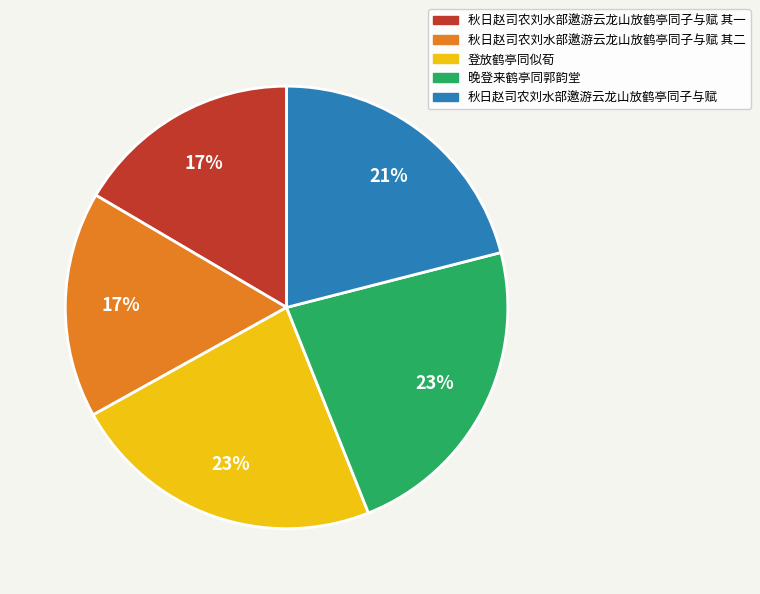

Is there any slice that represents more than half of the pie?

No